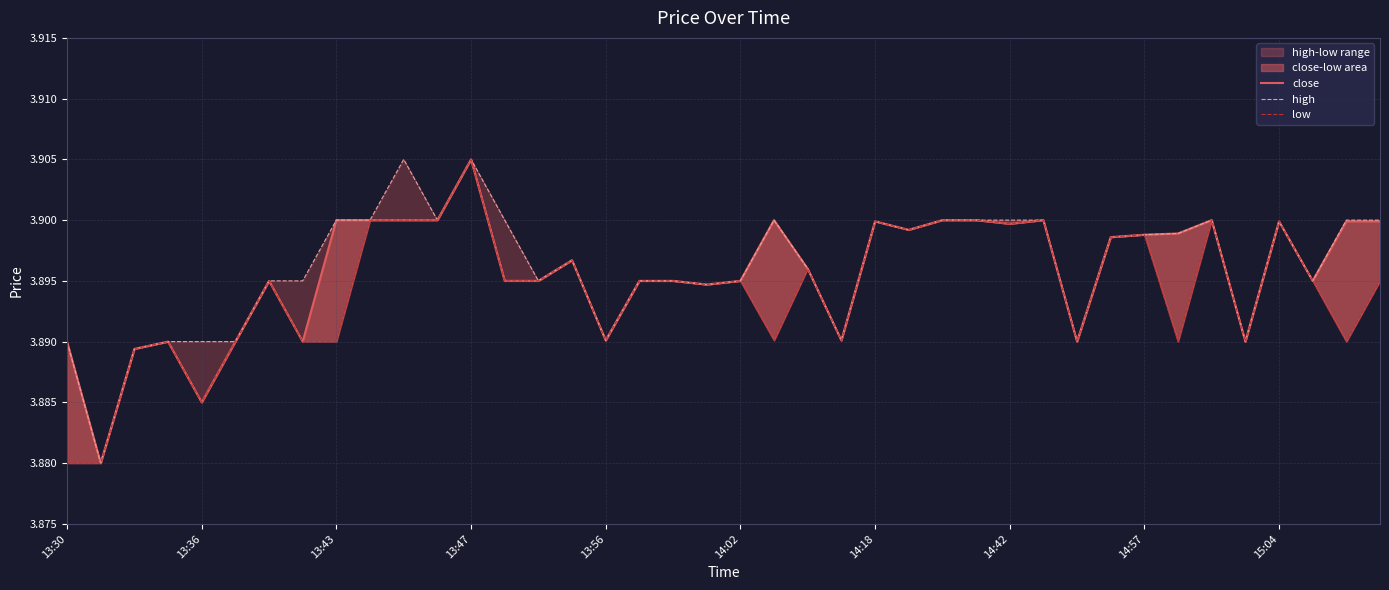

Reading left to right, what are all the values shown in this chart?

close: 3.9	3.9	3.9	3.9	3.9	3.9	3.9	3.9	3.9	3.9	3.9	3.9	3.9	3.9	3.9	3.9	3.9	3.9	3.9	3.9	3.9	3.9	3.9	3.9	3.9	3.9	3.9	3.9	3.9	3.9	3.9	3.9	3.9	3.9	3.9	3.9	3.9	3.9	3.9	3.9
high: 3.9	3.9	3.9	3.9	3.9	3.9	3.9	3.9	3.9	3.9	3.9	3.9	3.9	3.9	3.9	3.9	3.9	3.9	3.9	3.9	3.9	3.9	3.9	3.9	3.9	3.9	3.9	3.9	3.9	3.9	3.9	3.9	3.9	3.9	3.9	3.9	3.9	3.9	3.9	3.9
low: 3.9	3.9	3.9	3.9	3.9	3.9	3.9	3.9	3.9	3.9	3.9	3.9	3.9	3.9	3.9	3.9	3.9	3.9	3.9	3.9	3.9	3.9	3.9	3.9	3.9	3.9	3.9	3.9	3.9	3.9	3.9	3.9	3.9	3.9	3.9	3.9	3.9	3.9	3.9	3.9